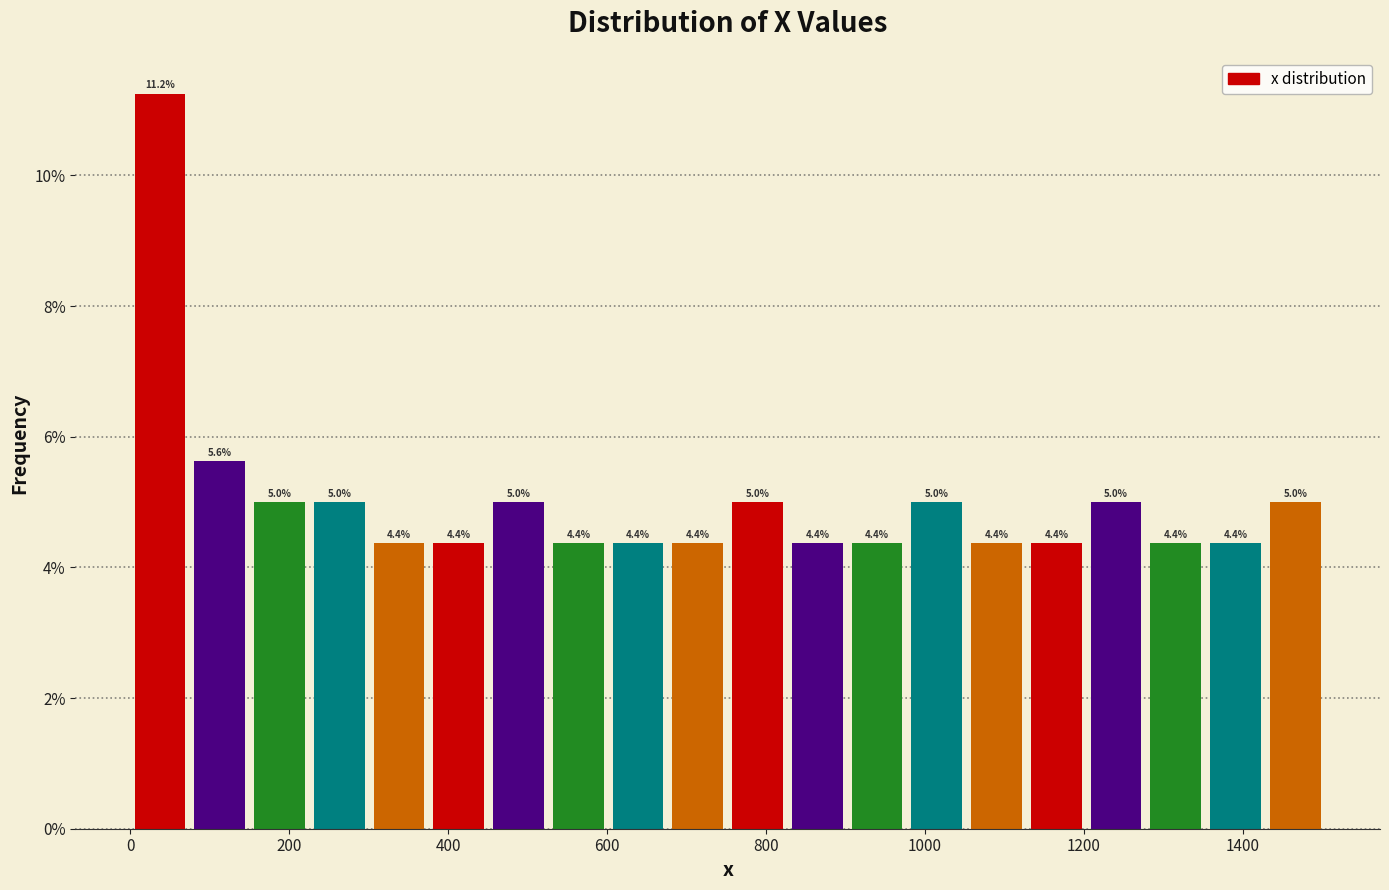

Around what value on the x-axis is the tallest bar? Give the approximate position of its centre, as read against the axis.

40